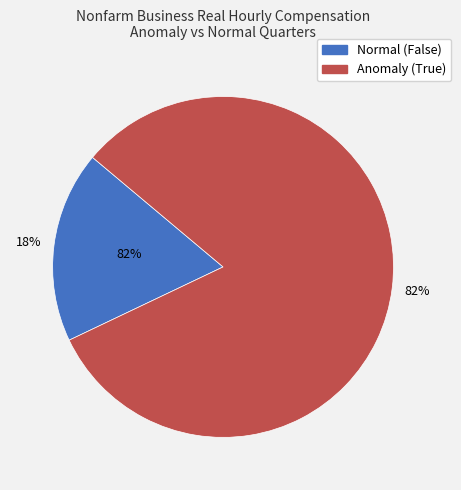

How many segments does this pie chart have?

2